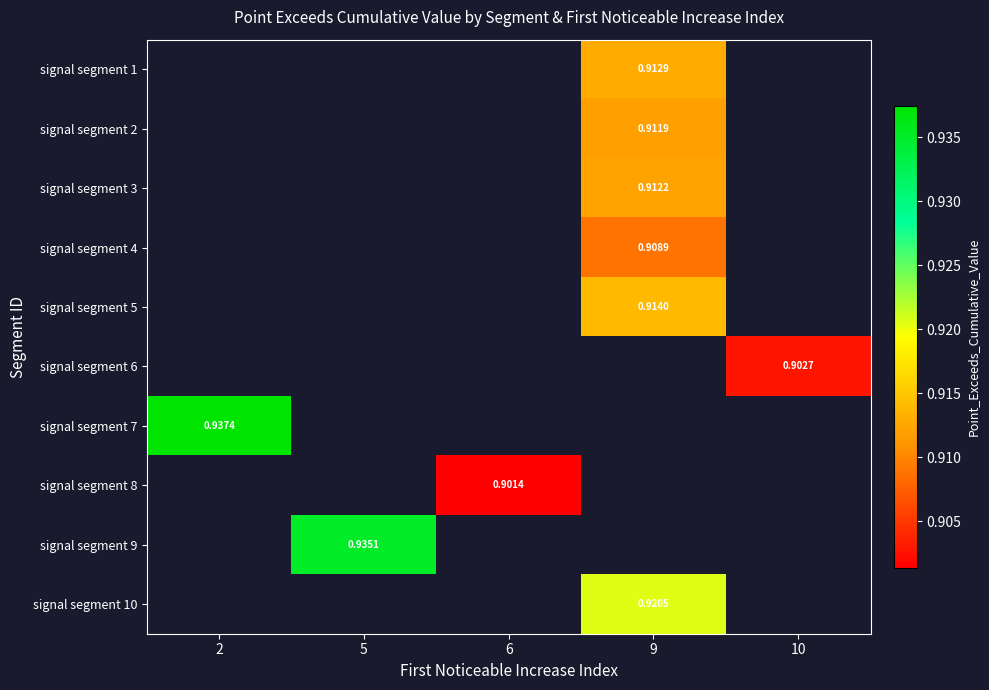

Which series has the largest total across all categories?

signal segment 7